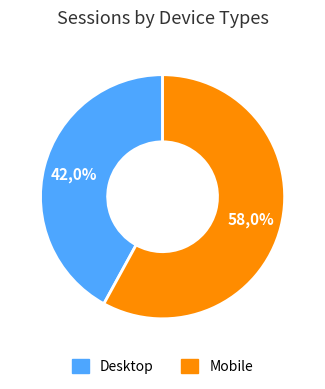

To the nearest percent, what portion does Desktop represent?

42%